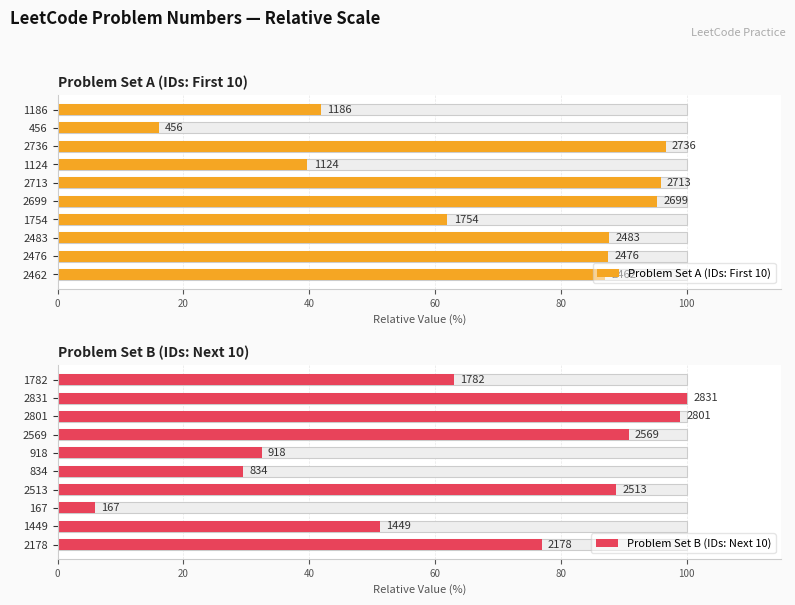

How many values in the Problem Set B (IDs: Next 10) series exceed 76?

5